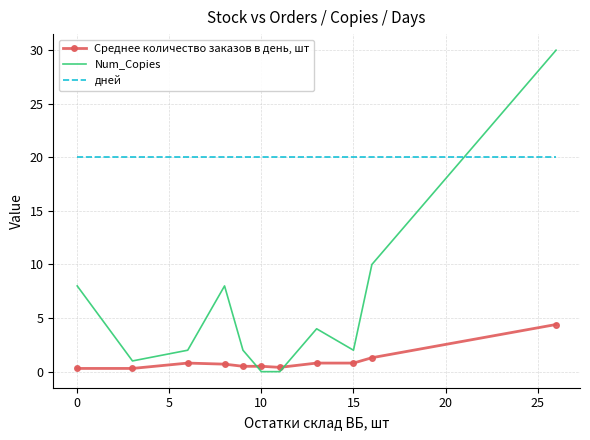

How many intersections are there between дней and Num_Copies?

1